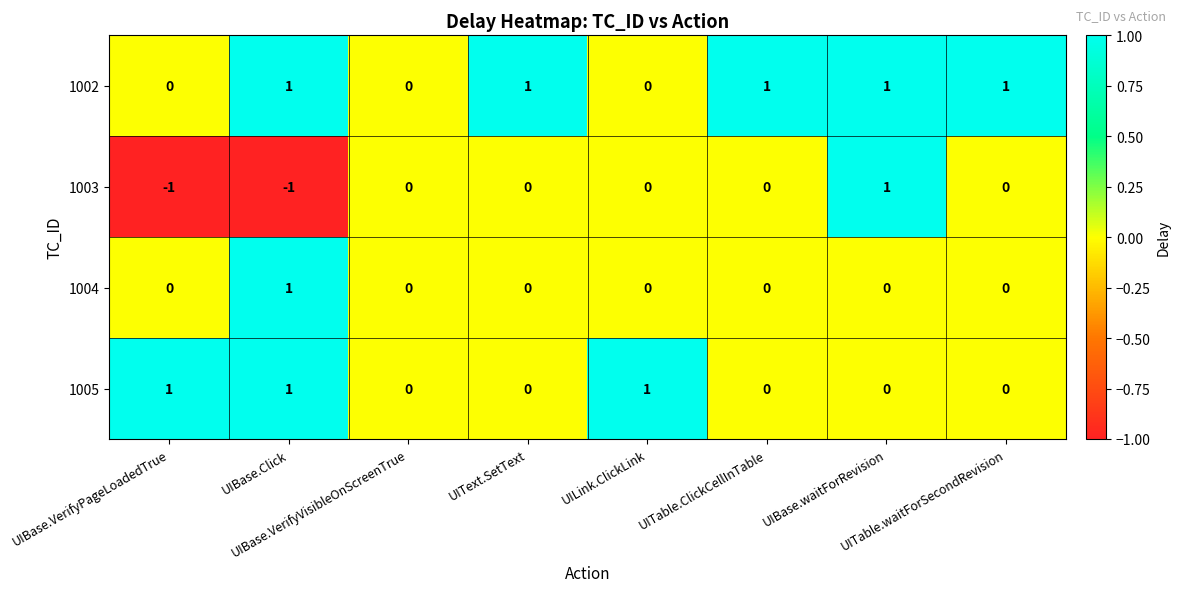

How many 1004 values are between 0 and 1?

8